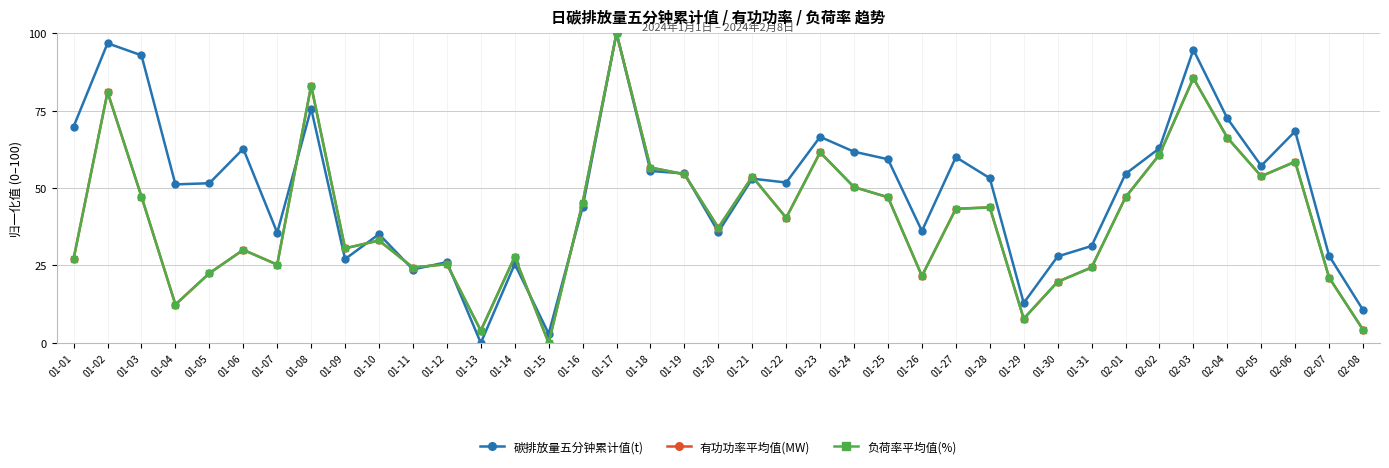

What is the greatest value displayed?

100.0